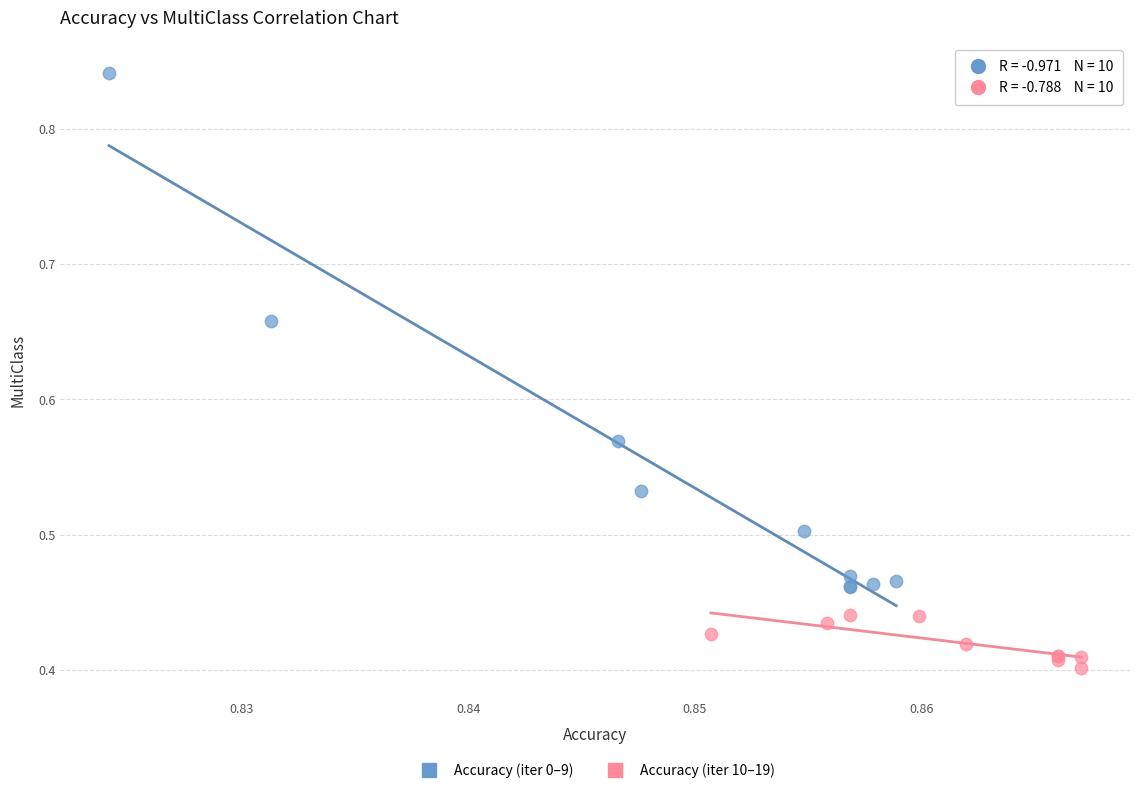

Which series reaches the maximum Y coordinate?

Accuracy (iter 0–9)